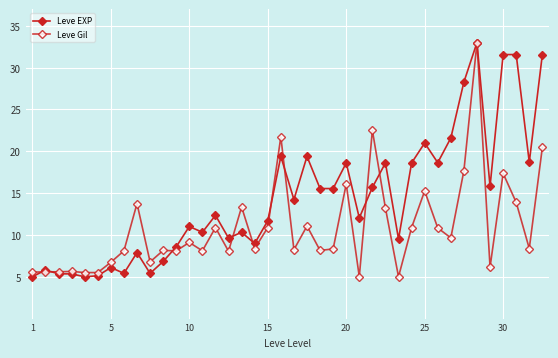

Is this an area chart (filled region under the line)?

No